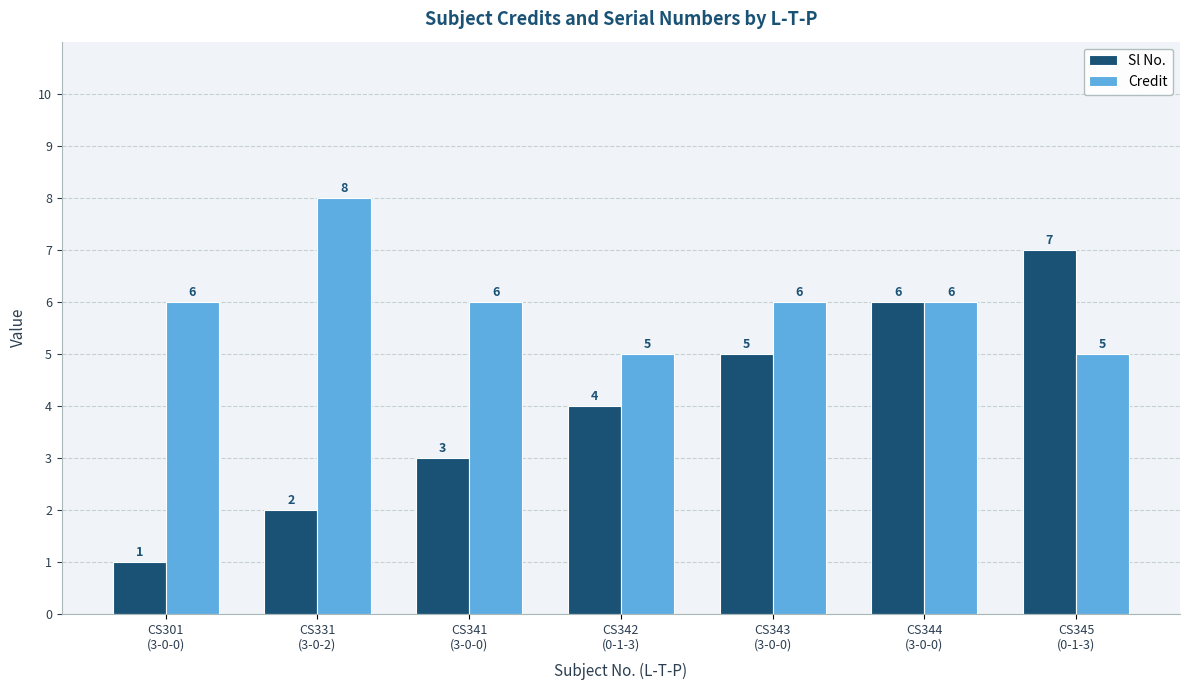

Reading left to right, list all the values displayed in this chart.

Sl No.: 1	2	3	4	5	6	7
Credit: 6	8	6	5	6	6	5